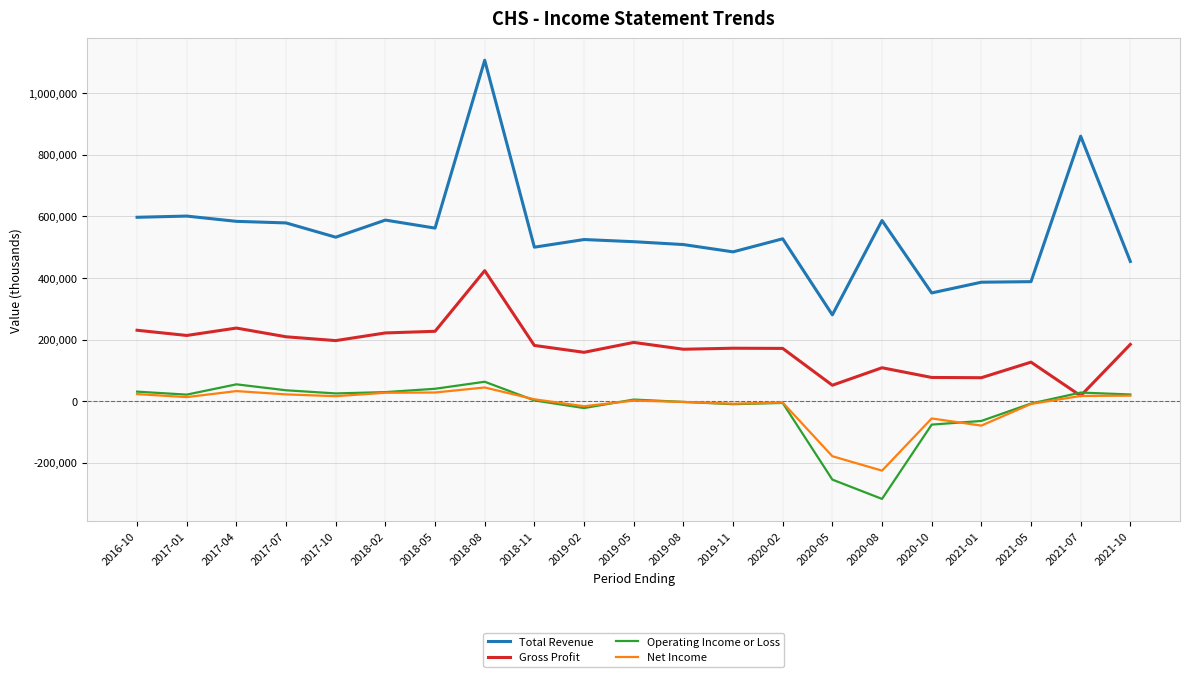

What is the maximum value shown in the chart?

1106500